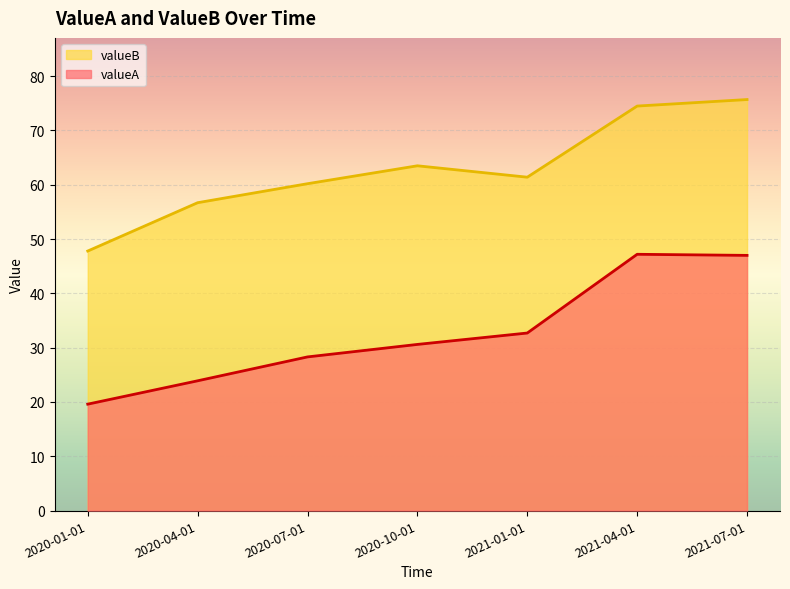

True or false: valueA and valueB intersect in this chart.

False